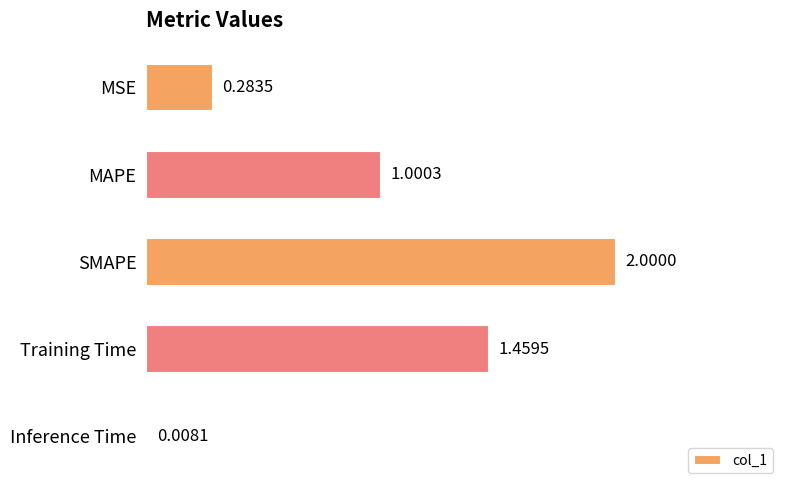

What is the maximum value shown in the chart?

2.0